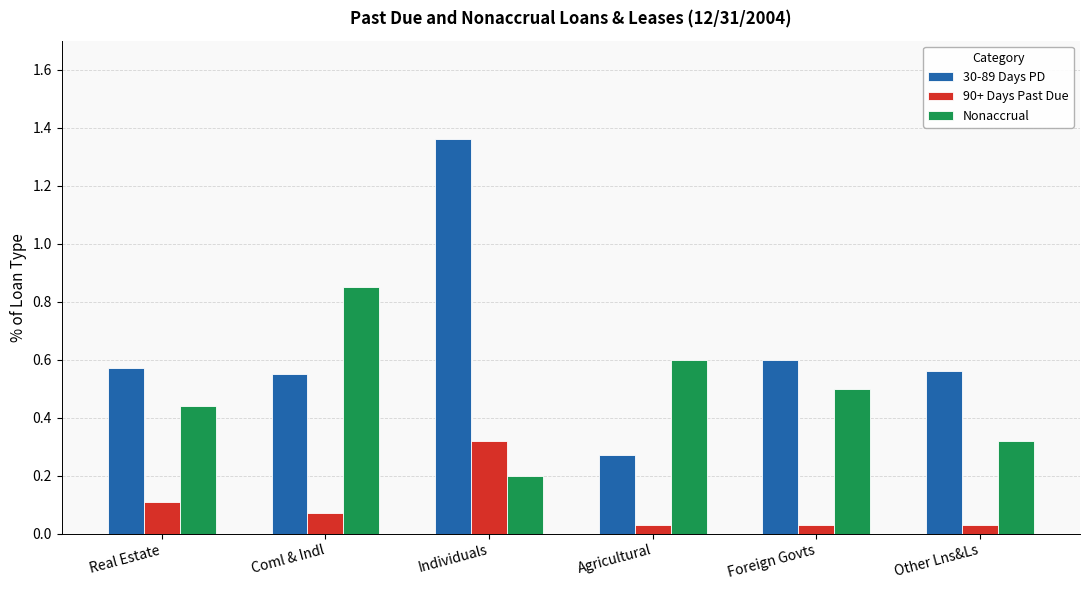

What is the difference between the maximum and second lowest values in the Nonaccrual series?

0.5